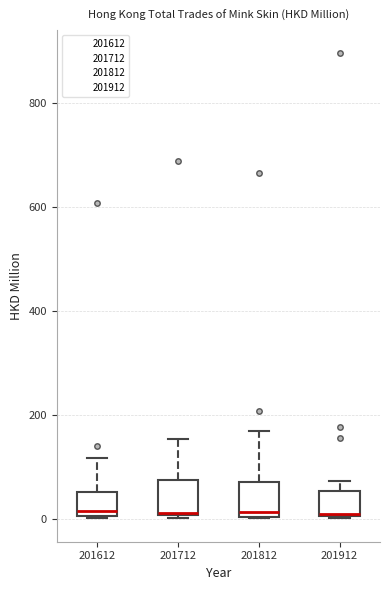

Reading left to right, transcribe this box plot: for each box, give where its median line is, the range the box spans, and where its two whiskers end, as read against the y-axis. The values are not printed on the chart, so give them approximately, as read against the axis.

201612: median 20, box 0 to 60, whiskers 0 to 120
201712: median 20, box 0 to 80, whiskers 0 to 160
201812: median 20, box 0 to 80, whiskers 0 to 160
201912: median 0, box 0 to 60, whiskers 0 to 80